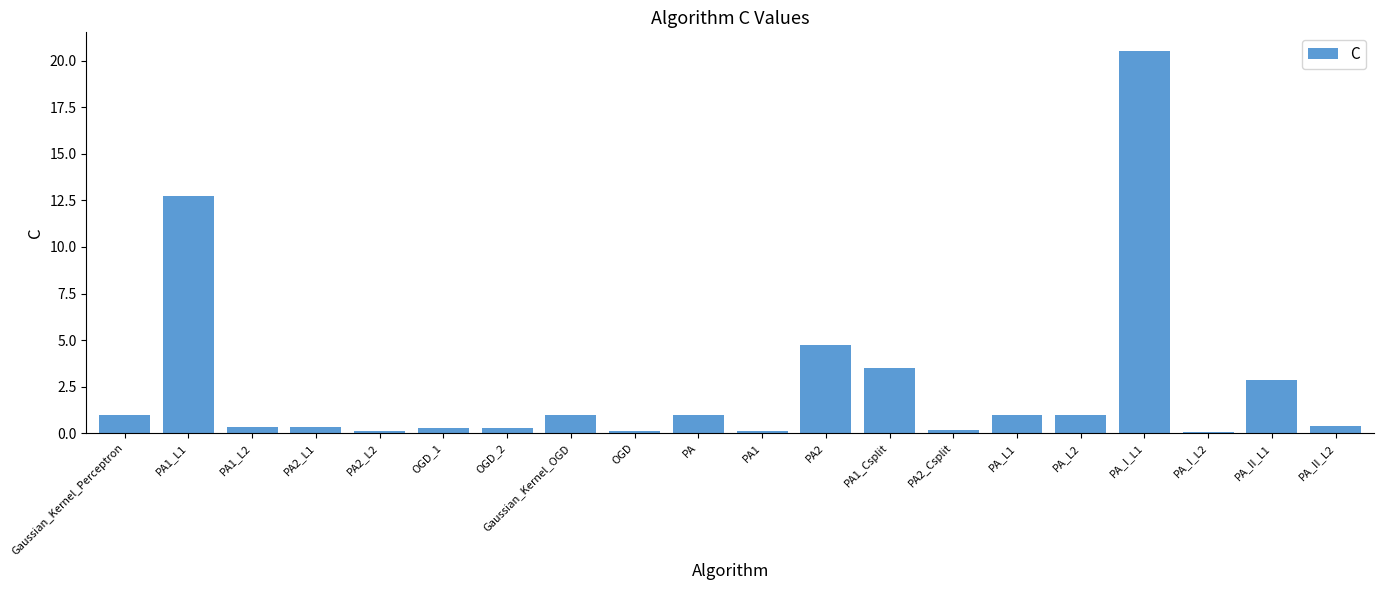

Between Gaussian_Kernel_Perceptron and PA_II_L1, which is larger?

PA_II_L1